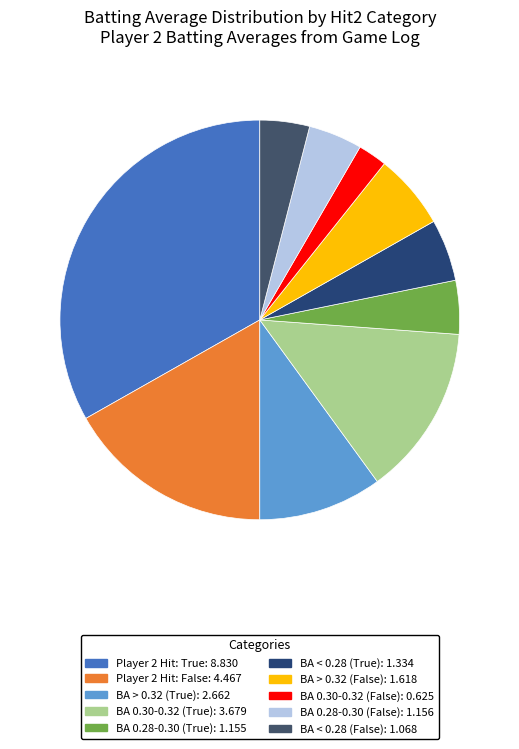

Count the number of slices in the pie.

10